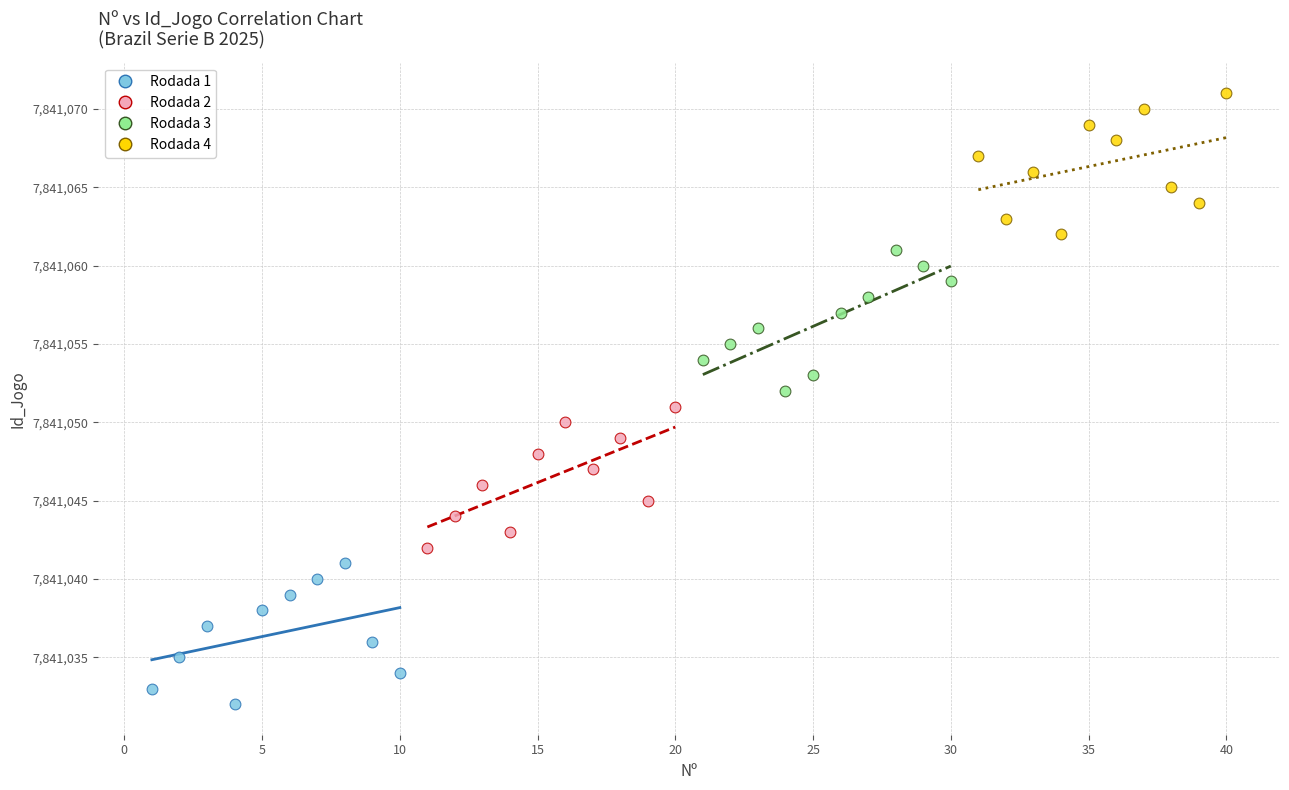

What are all the series names shown in the legend?

Rodada 1, Rodada 2, Rodada 3, Rodada 4